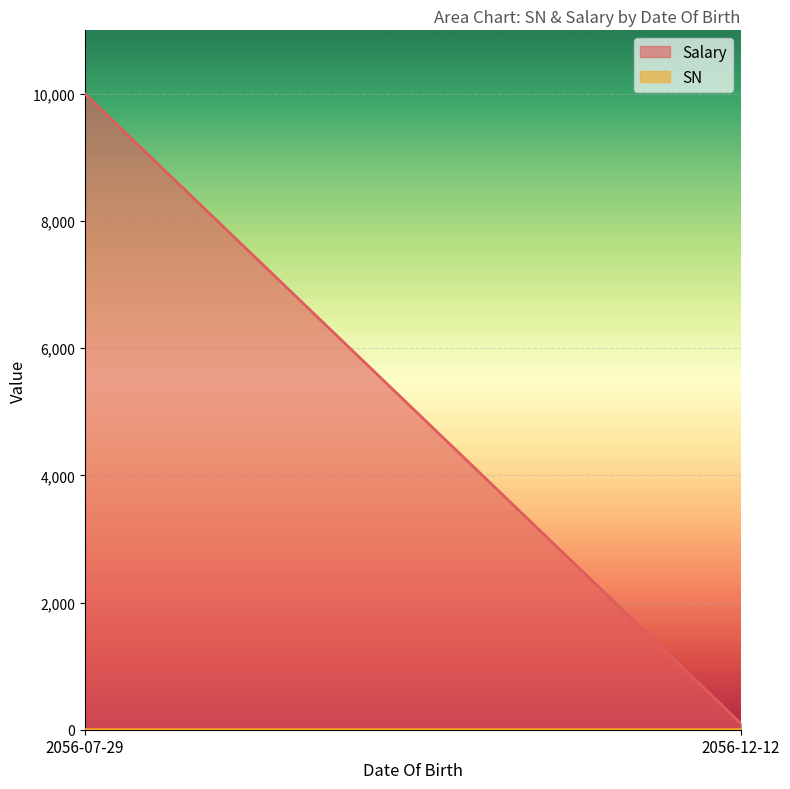

The value of Salary at 2056-07-29 is 10000.5. True or false?

True